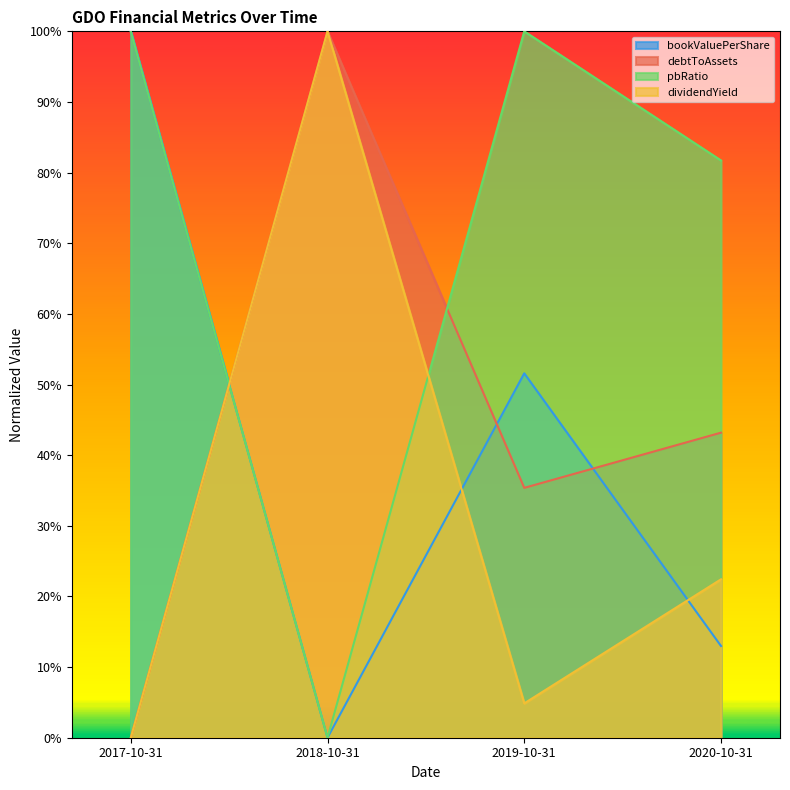

Where is the first local maximum for EnterpriseValue?

2018-10-31